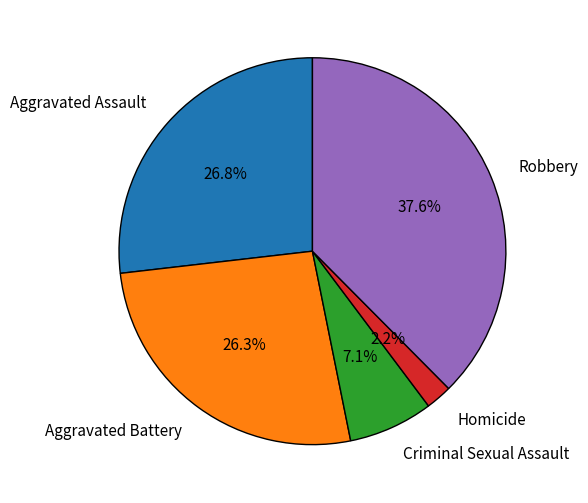

Which slice is the largest?

Robbery